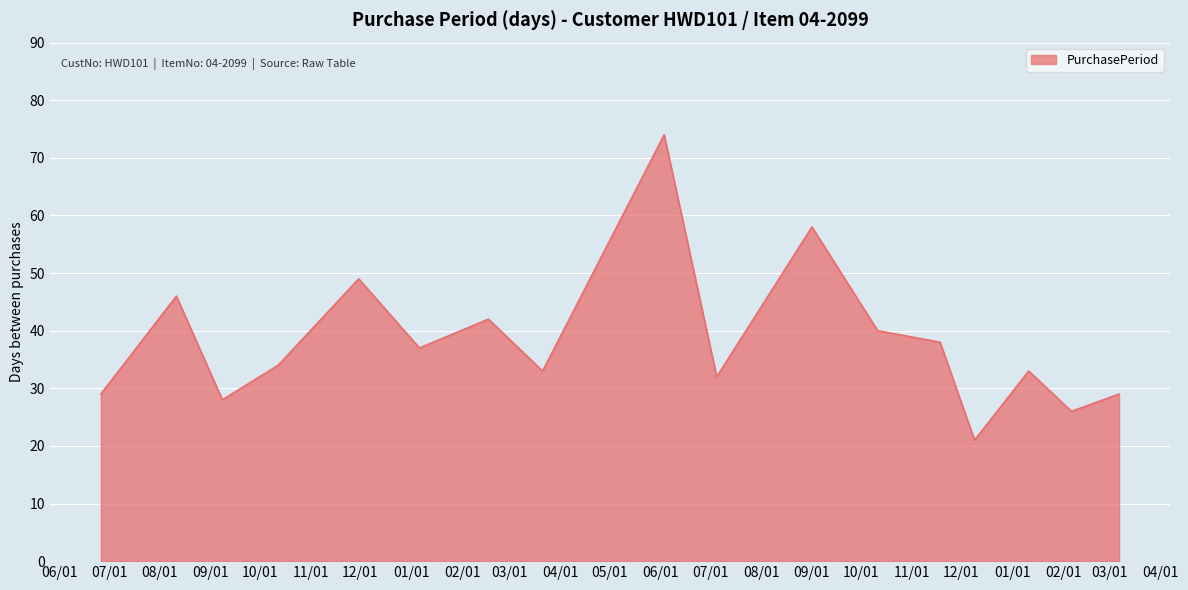

How many lines are shown in the chart?

1